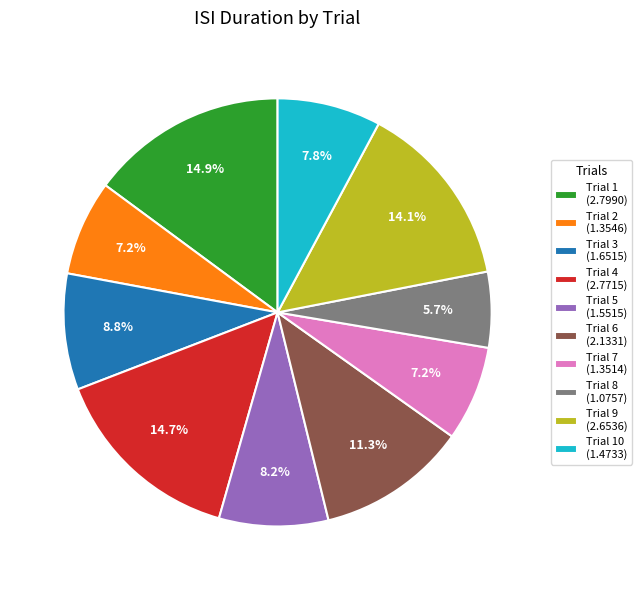

Does Trial 1 (2.7990) represent more than half of the total?

No